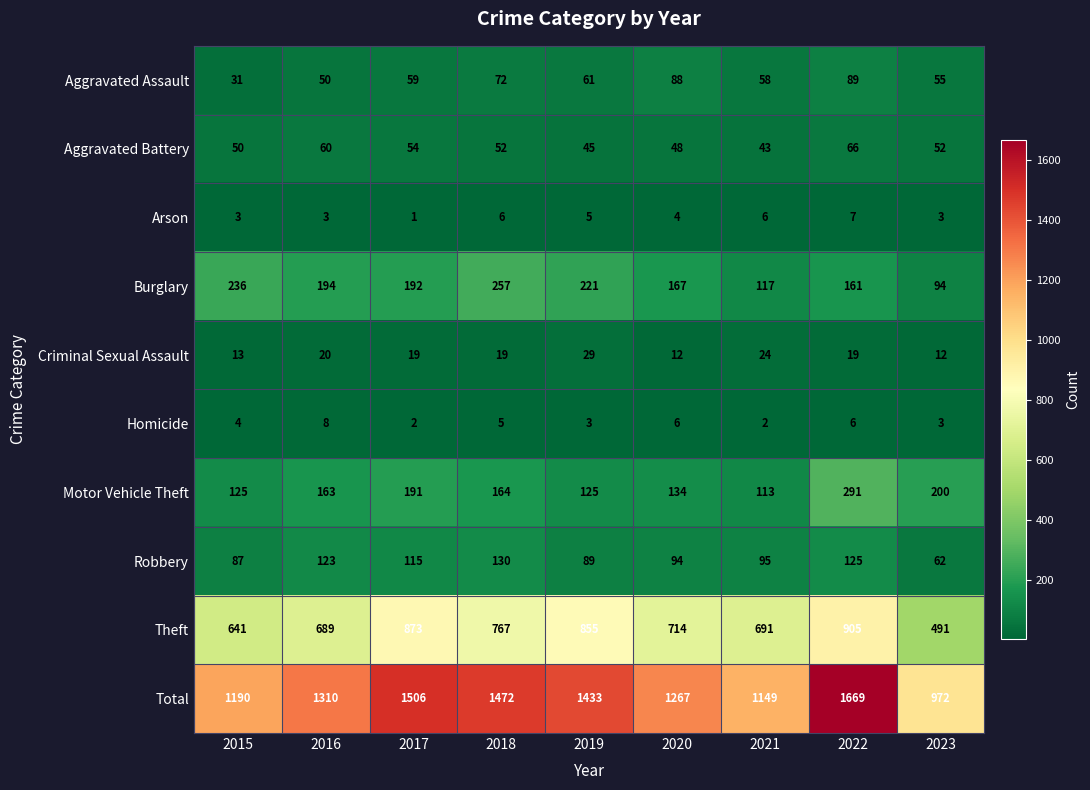

Where does the Burglary series first go above 192?

2015